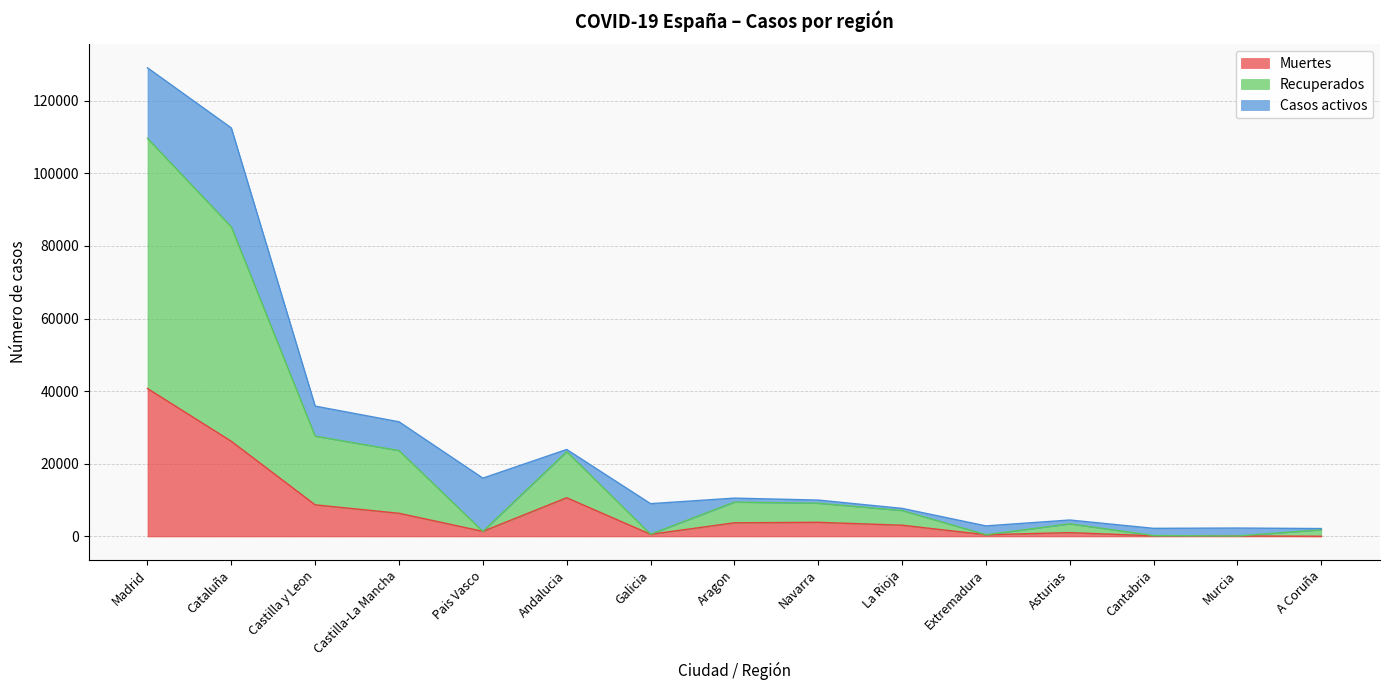

What is the sum of all Muertes values?

107492